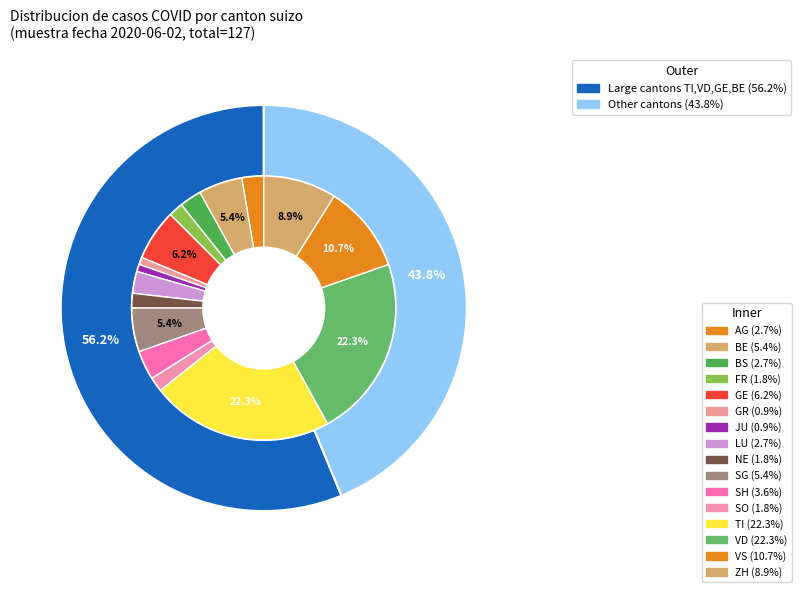

The TI slice represents 22% of the pie. True or false?

True